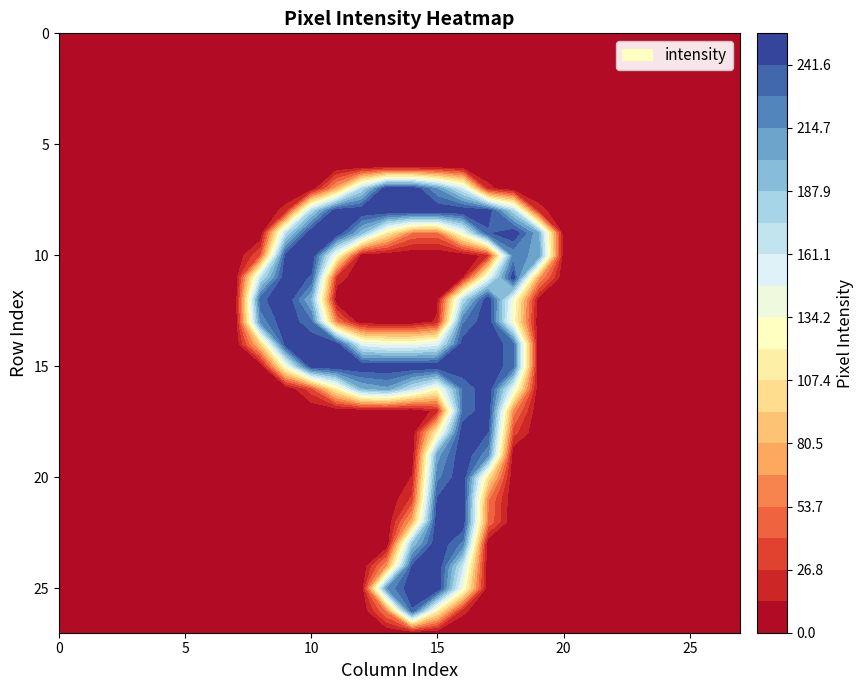

Reading left to right, extract all data points from this chart.

row_0: col_0=0	col_1=0	col_2=0	col_3=0	col_4=0	col_5=0	col_6=0	col_7=0	col_8=0	col_9=0	col_10=0	col_11=0	col_12=0	col_13=0	col_14=0	col_15=0	col_16=0	col_17=0	col_18=0	col_19=0	col_20=0	col_21=0	col_22=0	col_23=0	col_24=0	col_25=0	col_26=0	col_27=0
row_1: col_0=0	col_1=0	col_2=0	col_3=0	col_4=0	col_5=0	col_6=0	col_7=0	col_8=0	col_9=0	col_10=0	col_11=0	col_12=0	col_13=0	col_14=0	col_15=0	col_16=0	col_17=0	col_18=0	col_19=0	col_20=0	col_21=0	col_22=0	col_23=0	col_24=0	col_25=0	col_26=0	col_27=0
row_2: col_0=0	col_1=0	col_2=0	col_3=0	col_4=0	col_5=0	col_6=0	col_7=0	col_8=0	col_9=0	col_10=0	col_11=0	col_12=0	col_13=0	col_14=0	col_15=0	col_16=0	col_17=0	col_18=0	col_19=0	col_20=0	col_21=0	col_22=0	col_23=0	col_24=0	col_25=0	col_26=0	col_27=0
row_3: col_0=0	col_1=0	col_2=0	col_3=0	col_4=0	col_5=0	col_6=0	col_7=0	col_8=0	col_9=0	col_10=0	col_11=0	col_12=0	col_13=0	col_14=0	col_15=0	col_16=0	col_17=0	col_18=0	col_19=0	col_20=0	col_21=0	col_22=0	col_23=0	col_24=0	col_25=0	col_26=0	col_27=0
row_4: col_0=0	col_1=0	col_2=0	col_3=0	col_4=0	col_5=0	col_6=0	col_7=0	col_8=0	col_9=0	col_10=0	col_11=0	col_12=0	col_13=0	col_14=0	col_15=0	col_16=0	col_17=0	col_18=0	col_19=0	col_20=0	col_21=0	col_22=0	col_23=0	col_24=0	col_25=0	col_26=0	col_27=0
row_5: col_0=0	col_1=0	col_2=0	col_3=0	col_4=0	col_5=0	col_6=0	col_7=0	col_8=0	col_9=0	col_10=0	col_11=0	col_12=0	col_13=0	col_14=0	col_15=0	col_16=0	col_17=0	col_18=0	col_19=0	col_20=0	col_21=0	col_22=0	col_23=0	col_24=0	col_25=0	col_26=0	col_27=0
row_6: col_0=0	col_1=0	col_2=0	col_3=0	col_4=0	col_5=0	col_6=0	col_7=0	col_8=0	col_9=0	col_10=0	col_11=0	col_12=0	col_13=0	col_14=0	col_15=0	col_16=0	col_17=0	col_18=0	col_19=0	col_20=0	col_21=0	col_22=0	col_23=0	col_24=0	col_25=0	col_26=0	col_27=0
row_7: col_0=0	col_1=0	col_2=0	col_3=0	col_4=0	col_5=0	col_6=0	col_7=0	col_8=0	col_9=0	col_10=0	col_11=73	col_12=173	col_13=255	col_14=254	col_15=213	col_16=158	col_17=18	col_18=0	col_19=0	col_20=0	col_21=0	col_22=0	col_23=0	col_24=0	col_25=0	col_26=0	col_27=0
row_8: col_0=0	col_1=0	col_2=0	col_3=0	col_4=0	col_5=0	col_6=0	col_7=0	col_8=0	col_9=19	col_10=174	col_11=253	col_12=254	col_13=254	col_14=254	col_15=254	col_16=254	col_17=251	col_18=177	col_19=20	col_20=0	col_21=0	col_22=0	col_23=0	col_24=0	col_25=0	col_26=0	col_27=0
row_9: col_0=0	col_1=0	col_2=0	col_3=0	col_4=0	col_5=0	col_6=0	col_7=0	col_8=0	col_9=169	col_10=254	col_11=254	col_12=190	col_13=108	col_14=52	col_15=49	col_16=133	col_17=238	col_18=254	col_19=202	col_20=0	col_21=0	col_22=0	col_23=0	col_24=0	col_25=0	col_26=0	col_27=0
row_10: col_0=0	col_1=0	col_2=0	col_3=0	col_4=0	col_5=0	col_6=0	col_7=0	col_8=40	col_9=246	col_10=254	col_11=128	col_12=2	col_13=0	col_14=0	col_15=0	col_16=0	col_17=19	col_18=217	col_19=213	col_20=0	col_21=0	col_22=0	col_23=0	col_24=0	col_25=0	col_26=0	col_27=0
row_11: col_0=0	col_1=0	col_2=0	col_3=0	col_4=0	col_5=0	col_6=0	col_7=0	col_8=167	col_9=254	col_10=239	col_11=22	col_12=0	col_13=0	col_14=0	col_15=0	col_16=8	col_17=141	col_18=250	col_19=70	col_20=0	col_21=0	col_22=0	col_23=0	col_24=0	col_25=0	col_26=0	col_27=0
row_12: col_0=0	col_1=0	col_2=0	col_3=0	col_4=0	col_5=0	col_6=0	col_7=0	col_8=237	col_9=254	col_10=197	col_11=0	col_12=0	col_13=0	col_14=0	col_15=9	col_16=171	col_17=254	col_18=134	col_19=6	col_20=0	col_21=0	col_22=0	col_23=0	col_24=0	col_25=0	col_26=0	col_27=0
row_13: col_0=0	col_1=0	col_2=0	col_3=0	col_4=0	col_5=0	col_6=0	col_7=0	col_8=218	col_9=254	col_10=229	col_11=55	col_12=0	col_13=0	col_14=0	col_15=16	col_16=225	col_17=254	col_18=128	col_19=0	col_20=0	col_21=0	col_22=0	col_23=0	col_24=0	col_25=0	col_26=0	col_27=0
row_14: col_0=0	col_1=0	col_2=0	col_3=0	col_4=0	col_5=0	col_6=0	col_7=0	col_8=91	col_9=249	col_10=254	col_11=248	col_12=149	col_13=138	col_14=138	col_15=150	col_16=248	col_17=254	col_18=232	col_19=0	col_20=0	col_21=0	col_22=0	col_23=0	col_24=0	col_25=0	col_26=0	col_27=0
row_15: col_0=0	col_1=0	col_2=0	col_3=0	col_4=0	col_5=0	col_6=0	col_7=0	col_8=0	col_9=130	col_10=249	col_11=254	col_12=254	col_13=254	col_14=254	col_15=254	col_16=254	col_17=254	col_18=232	col_19=0	col_20=0	col_21=0	col_22=0	col_23=0	col_24=0	col_25=0	col_26=0	col_27=0
row_16: col_0=0	col_1=0	col_2=0	col_3=0	col_4=0	col_5=0	col_6=0	col_7=0	col_8=0	col_9=0	col_10=35	col_11=115	col_12=199	col_13=210	col_14=168	col_15=125	col_16=228	col_17=254	col_18=144	col_19=0	col_20=0	col_21=0	col_22=0	col_23=0	col_24=0	col_25=0	col_26=0	col_27=0
row_17: col_0=0	col_1=0	col_2=0	col_3=0	col_4=0	col_5=0	col_6=0	col_7=0	col_8=0	col_9=0	col_10=0	col_11=0	col_12=0	col_13=0	col_14=0	col_15=18	col_16=228	col_17=254	col_18=60	col_19=0	col_20=0	col_21=0	col_22=0	col_23=0	col_24=0	col_25=0	col_26=0	col_27=0
row_18: col_0=0	col_1=0	col_2=0	col_3=0	col_4=0	col_5=0	col_6=0	col_7=0	col_8=0	col_9=0	col_10=0	col_11=0	col_12=0	col_13=0	col_14=0	col_15=117	col_16=254	col_17=241	col_18=32	col_19=0	col_20=0	col_21=0	col_22=0	col_23=0	col_24=0	col_25=0	col_26=0	col_27=0
row_19: col_0=0	col_1=0	col_2=0	col_3=0	col_4=0	col_5=0	col_6=0	col_7=0	col_8=0	col_9=0	col_10=0	col_11=0	col_12=0	col_13=0	col_14=0	col_15=207	col_16=254	col_17=217	col_18=0	col_19=0	col_20=0	col_21=0	col_22=0	col_23=0	col_24=0	col_25=0	col_26=0	col_27=0
row_20: col_0=0	col_1=0	col_2=0	col_3=0	col_4=0	col_5=0	col_6=0	col_7=0	col_8=0	col_9=0	col_10=0	col_11=0	col_12=0	col_13=0	col_14=14	col_15=223	col_16=254	col_17=104	col_18=0	col_19=0	col_20=0	col_21=0	col_22=0	col_23=0	col_24=0	col_25=0	col_26=0	col_27=0
row_21: col_0=0	col_1=0	col_2=0	col_3=0	col_4=0	col_5=0	col_6=0	col_7=0	col_8=0	col_9=0	col_10=0	col_11=0	col_12=0	col_13=0	col_14=30	col_15=243	col_16=254	col_17=56	col_18=0	col_19=0	col_20=0	col_21=0	col_22=0	col_23=0	col_24=0	col_25=0	col_26=0	col_27=0
row_22: col_0=0	col_1=0	col_2=0	col_3=0	col_4=0	col_5=0	col_6=0	col_7=0	col_8=0	col_9=0	col_10=0	col_11=0	col_12=0	col_13=0	col_14=75	col_15=254	col_16=252	col_17=52	col_18=0	col_19=0	col_20=0	col_21=0	col_22=0	col_23=0	col_24=0	col_25=0	col_26=0	col_27=0
row_23: col_0=0	col_1=0	col_2=0	col_3=0	col_4=0	col_5=0	col_6=0	col_7=0	col_8=0	col_9=0	col_10=0	col_11=0	col_12=0	col_13=0	col_14=188	col_15=254	col_16=223	col_17=0	col_18=0	col_19=0	col_20=0	col_21=0	col_22=0	col_23=0	col_24=0	col_25=0	col_26=0	col_27=0
row_24: col_0=0	col_1=0	col_2=0	col_3=0	col_4=0	col_5=0	col_6=0	col_7=0	col_8=0	col_9=0	col_10=0	col_11=0	col_12=0	col_13=67	col_14=242	col_15=254	col_16=162	col_17=0	col_18=0	col_19=0	col_20=0	col_21=0	col_22=0	col_23=0	col_24=0	col_25=0	col_26=0	col_27=0
row_25: col_0=0	col_1=0	col_2=0	col_3=0	col_4=0	col_5=0	col_6=0	col_7=0	col_8=0	col_9=0	col_10=0	col_11=0	col_12=0	col_13=214	col_14=254	col_15=254	col_16=135	col_17=0	col_18=0	col_19=0	col_20=0	col_21=0	col_22=0	col_23=0	col_24=0	col_25=0	col_26=0	col_27=0
row_26: col_0=0	col_1=0	col_2=0	col_3=0	col_4=0	col_5=0	col_6=0	col_7=0	col_8=0	col_9=0	col_10=0	col_11=0	col_12=0	col_13=57	col_14=239	col_15=114	col_16=17	col_17=0	col_18=0	col_19=0	col_20=0	col_21=0	col_22=0	col_23=0	col_24=0	col_25=0	col_26=0	col_27=0
row_27: col_0=0	col_1=0	col_2=0	col_3=0	col_4=0	col_5=0	col_6=0	col_7=0	col_8=0	col_9=0	col_10=0	col_11=0	col_12=0	col_13=0	col_14=0	col_15=0	col_16=0	col_17=0	col_18=0	col_19=0	col_20=0	col_21=0	col_22=0	col_23=0	col_24=0	col_25=0	col_26=0	col_27=0